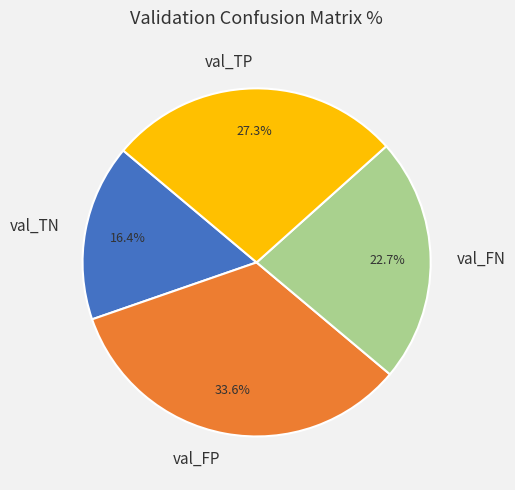

Is there any slice that represents more than half of the pie?

No